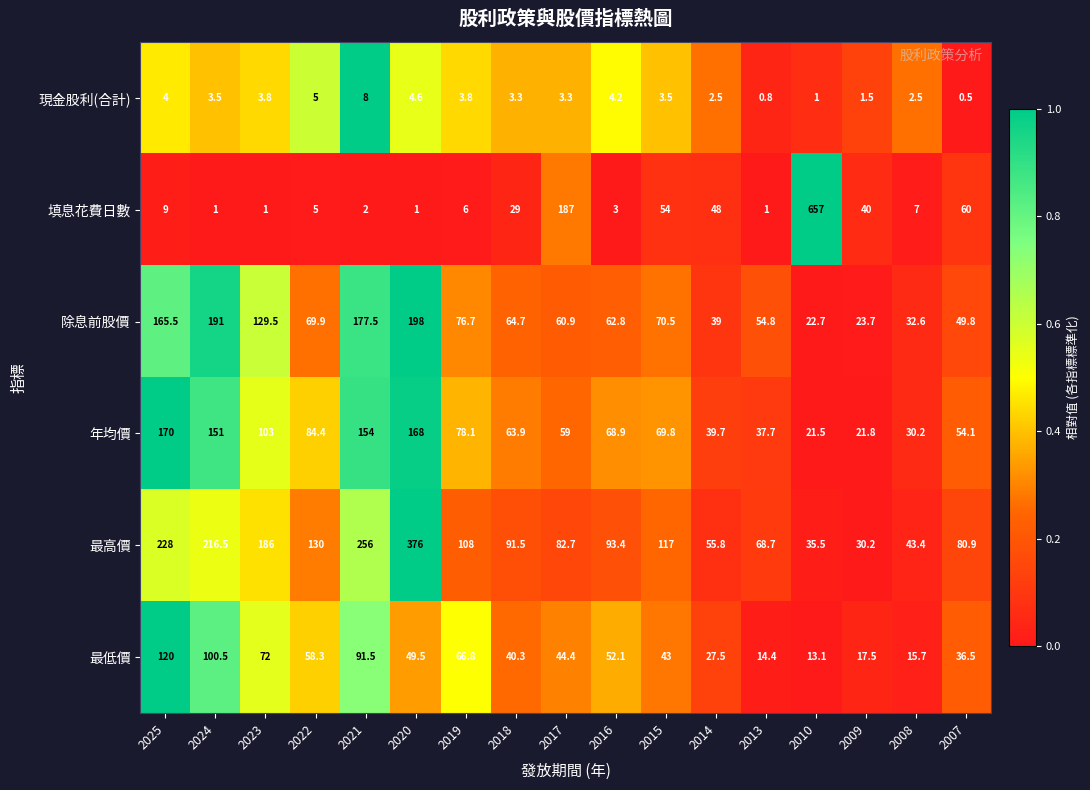

Count the number of data series in this chart.

6